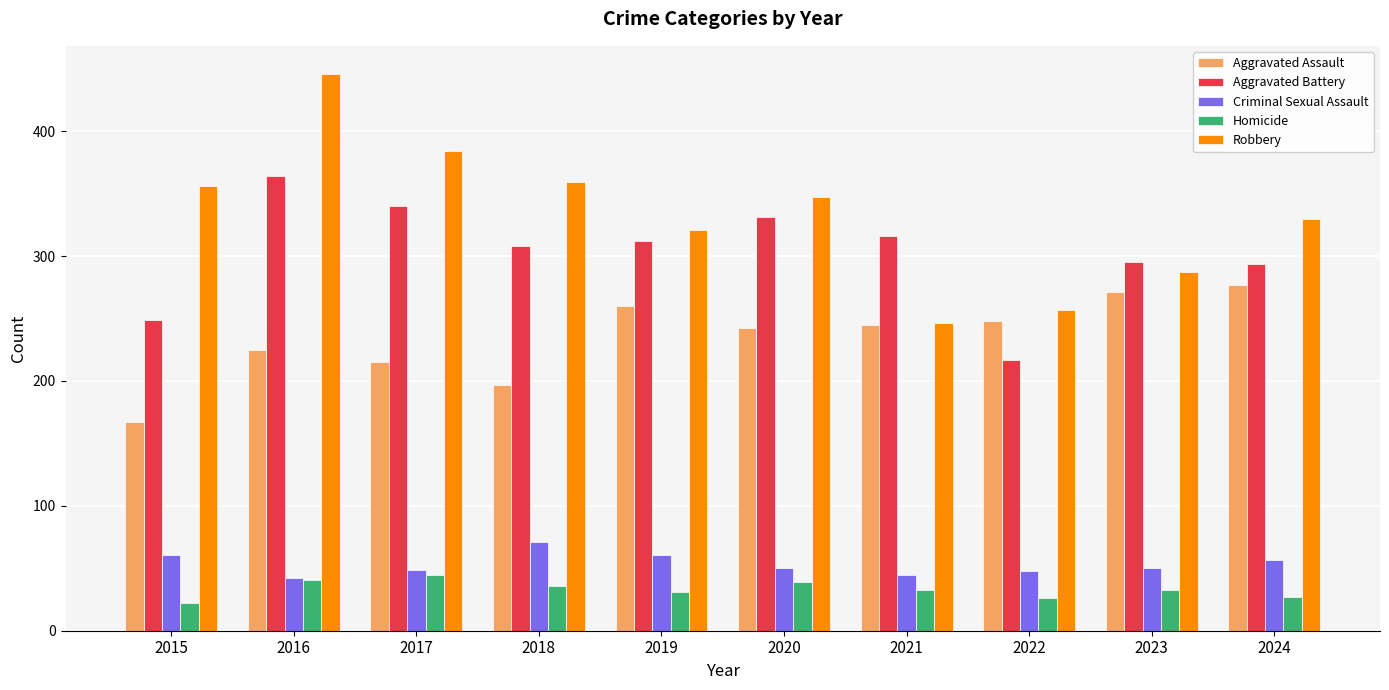

What is the sum of the Robbery values at 2015 and 2018?

715